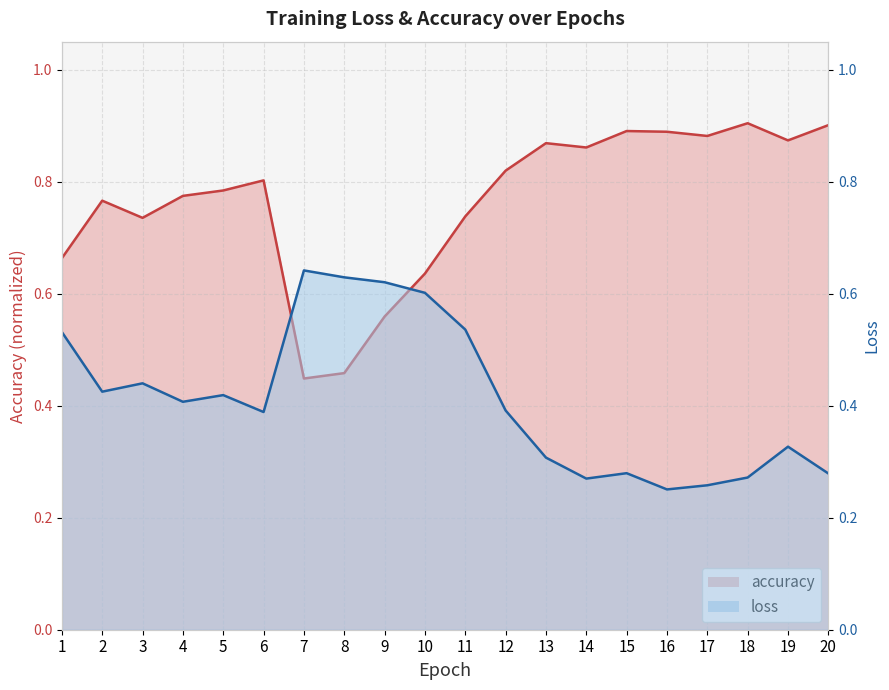

Reading right to left, extract all data points from this chart.

loss: 20=0.3	19=0.3	18=0.3	17=0.3	16=0.3	15=0.3	14=0.3	13=0.3	12=0.4	11=0.5	10=0.6	9=0.6	8=0.6	7=0.6	6=0.4	5=0.4	4=0.4	3=0.4	2=0.4	1=0.5
accuracy: 20=0.9	19=0.9	18=0.9	17=0.9	16=0.9	15=0.9	14=0.9	13=0.9	12=0.8	11=0.7	10=0.6	9=0.6	8=0.5	7=0.4	6=0.8	5=0.8	4=0.8	3=0.7	2=0.8	1=0.7